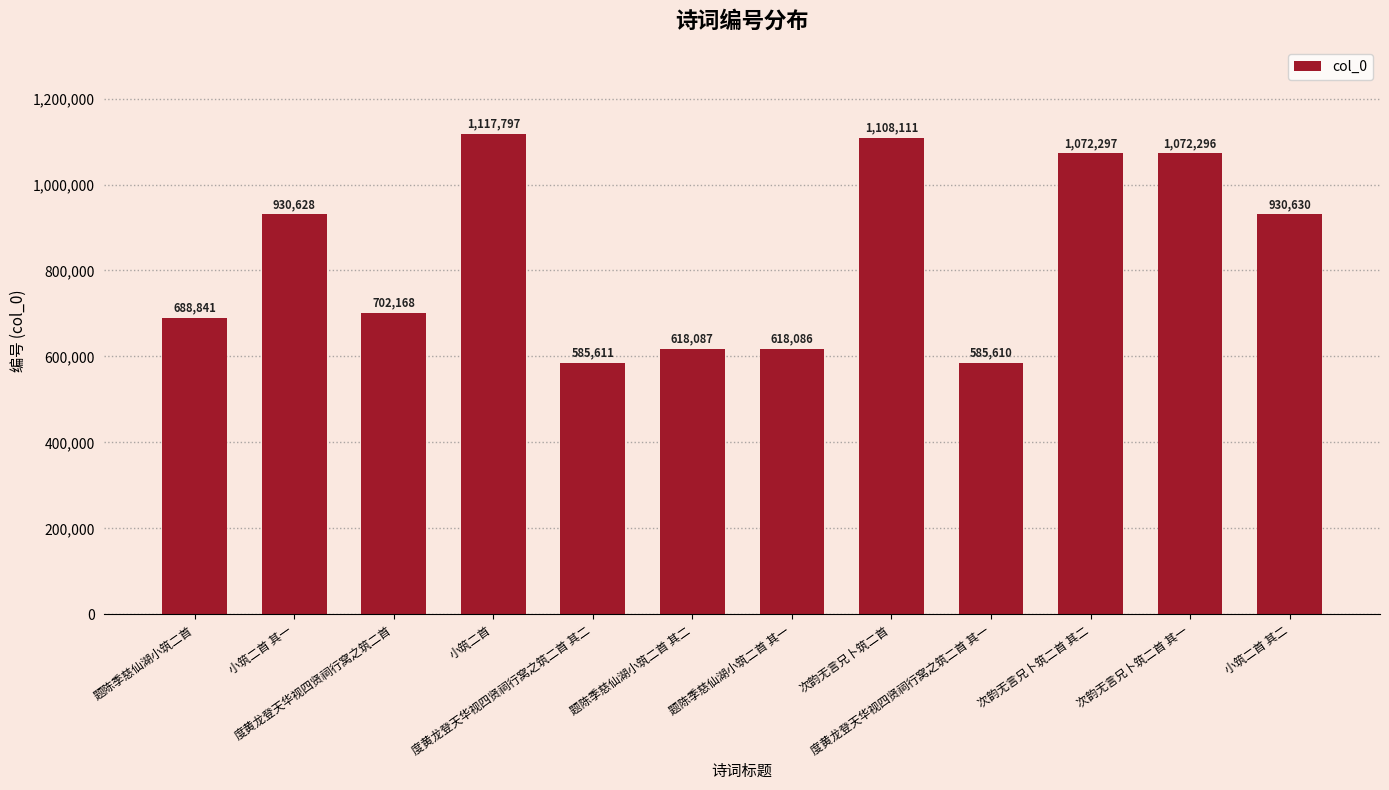

Which label corresponds to the smallest value in the chart?

度黄龙登天华视四贤祠行窝之筑二首 其一